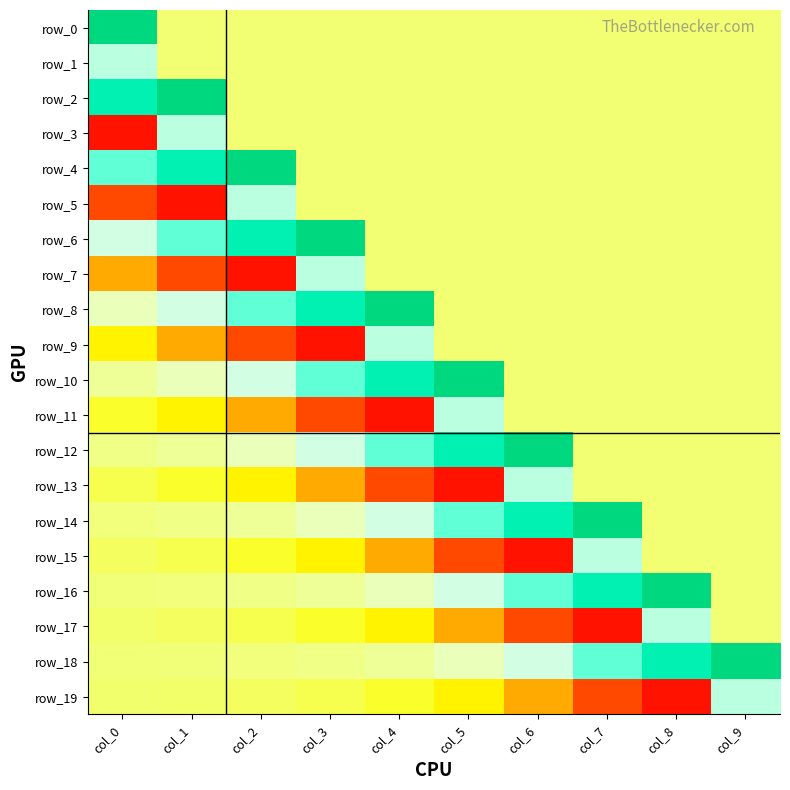

Rank the series by their maximum value, from lowest to highest.

row_1, row_3, row_5, row_7, row_9, row_11, row_13, row_15, row_17, row_19, row_0, row_2, row_4, row_6, row_8, row_10, row_12, row_14, row_16, row_18